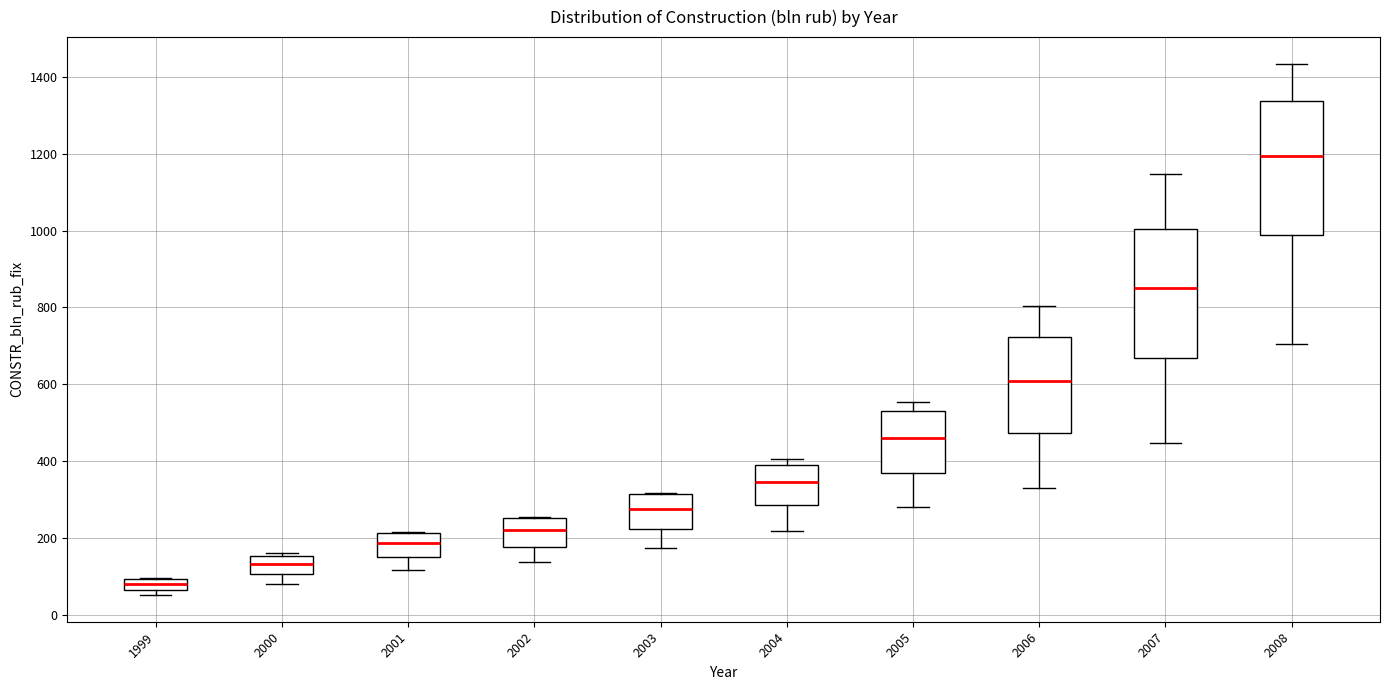

Where is the lower edge of the box at x = 2008 on the y-axis? The values are not printed on the chart, so give them approximately, as read against the axis.

980